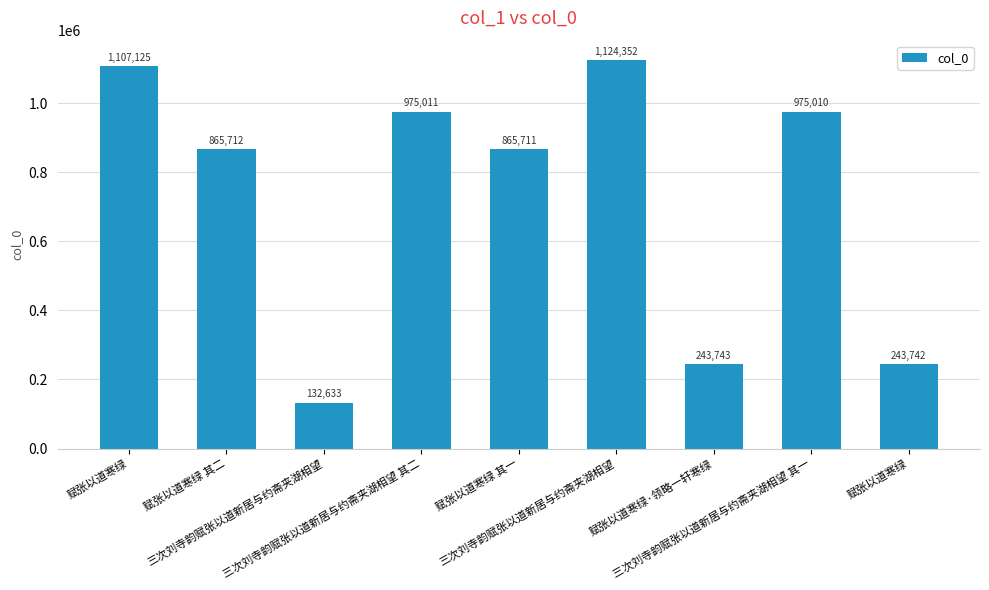

Count the number of data series in this chart.

1